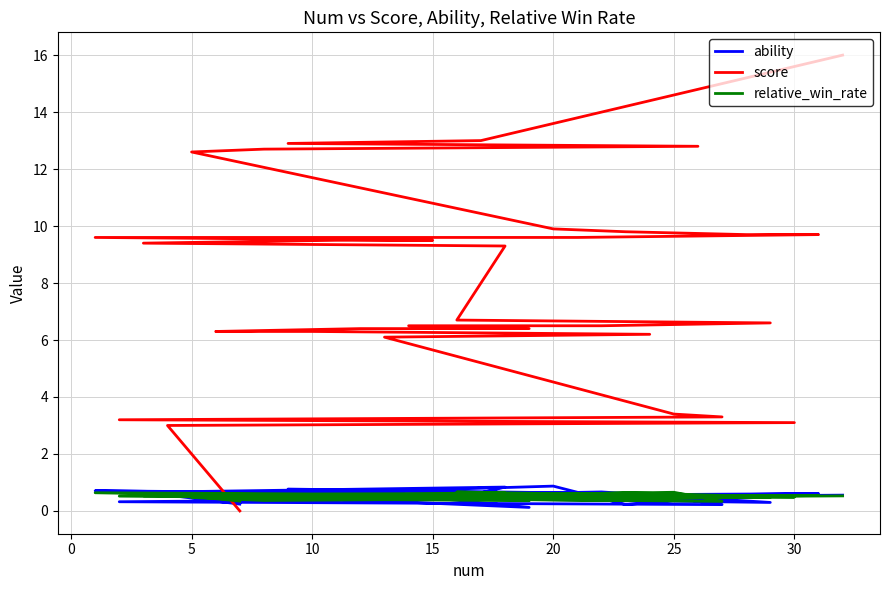

Where is score nearest to the value 8?

16